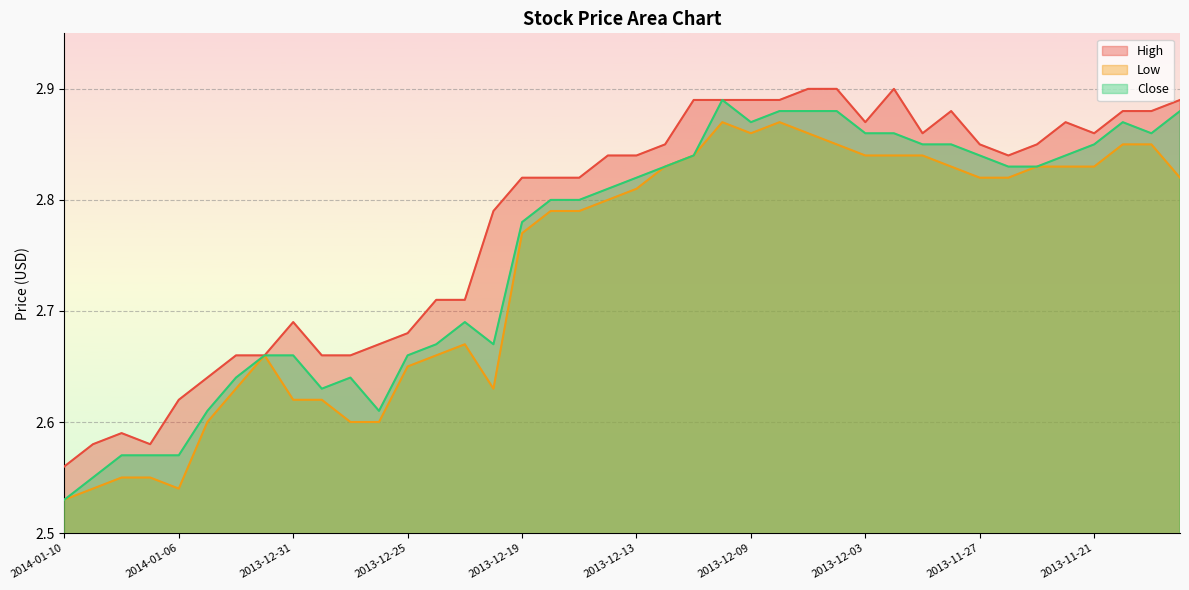

Is the value of Close at 2013-12-23 greater than the value of Low at 2013-12-17?

No